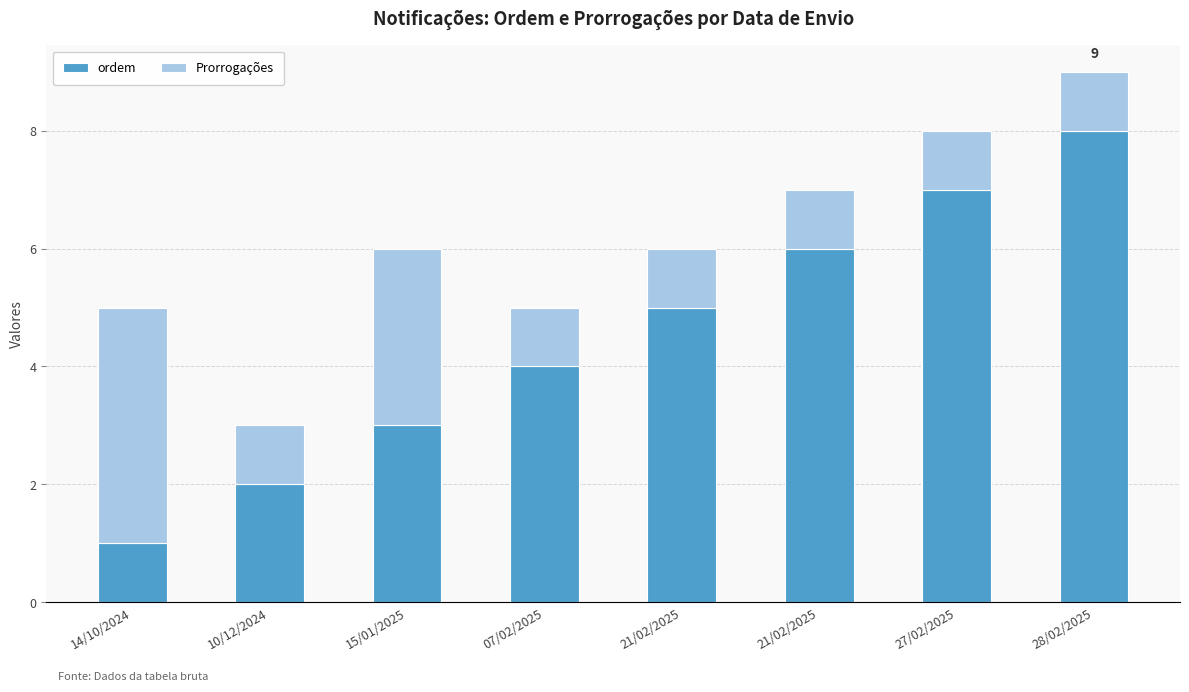

Is it true that Prorrogações equals 3 at 15/01/2025?

True